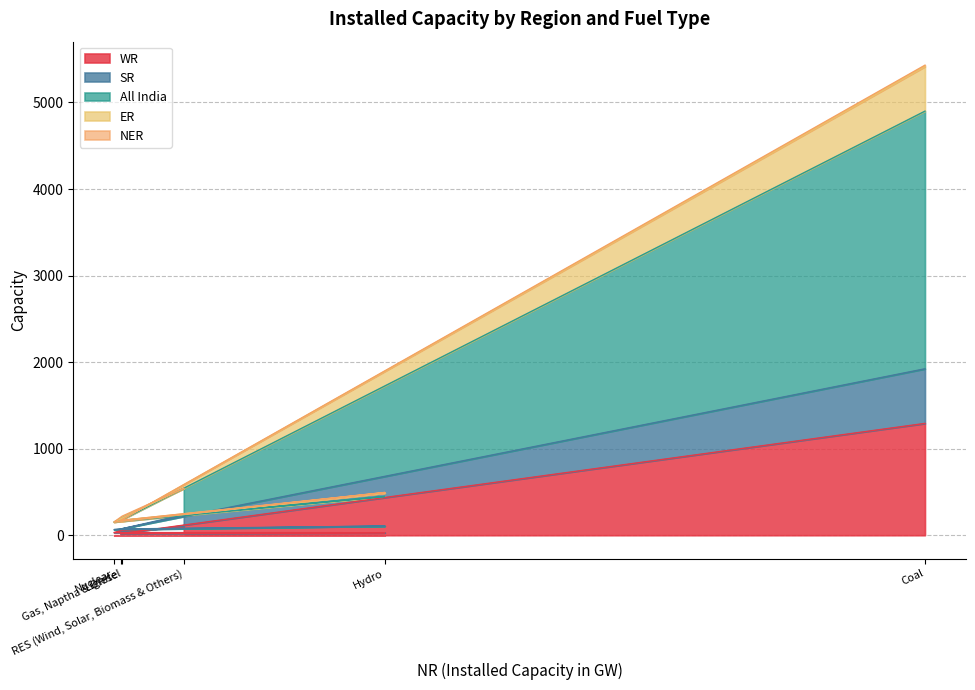

Reading left to right, extract all data points from this chart.

WR: Coal=1292	Lignite=17	Hydro=29	Nuclear=31	Gas, Naptha & Diesel=58	RES (Wind, Solar, Biomass & Others)=85
SR: Coal=1923	Lignite=72	Hydro=106	Nuclear=65	Gas, Naptha & Diesel=75	RES (Wind, Solar, Biomass & Others)=237
All India: Coal=5431	Lignite=171	Hydro=494	Nuclear=153	Gas, Naptha & Diesel=220	RES (Wind, Solar, Biomass & Others)=542
ER: Coal=5415	Lignite=171	Hydro=489	Nuclear=153	Gas, Naptha & Diesel=199	RES (Wind, Solar, Biomass & Others)=542